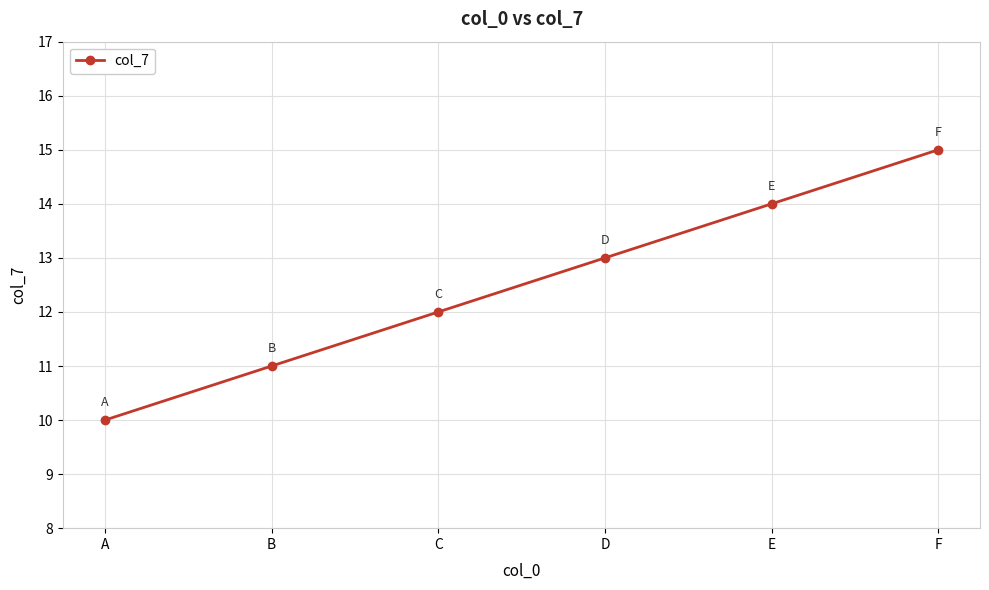

How many data points does each series have?

6